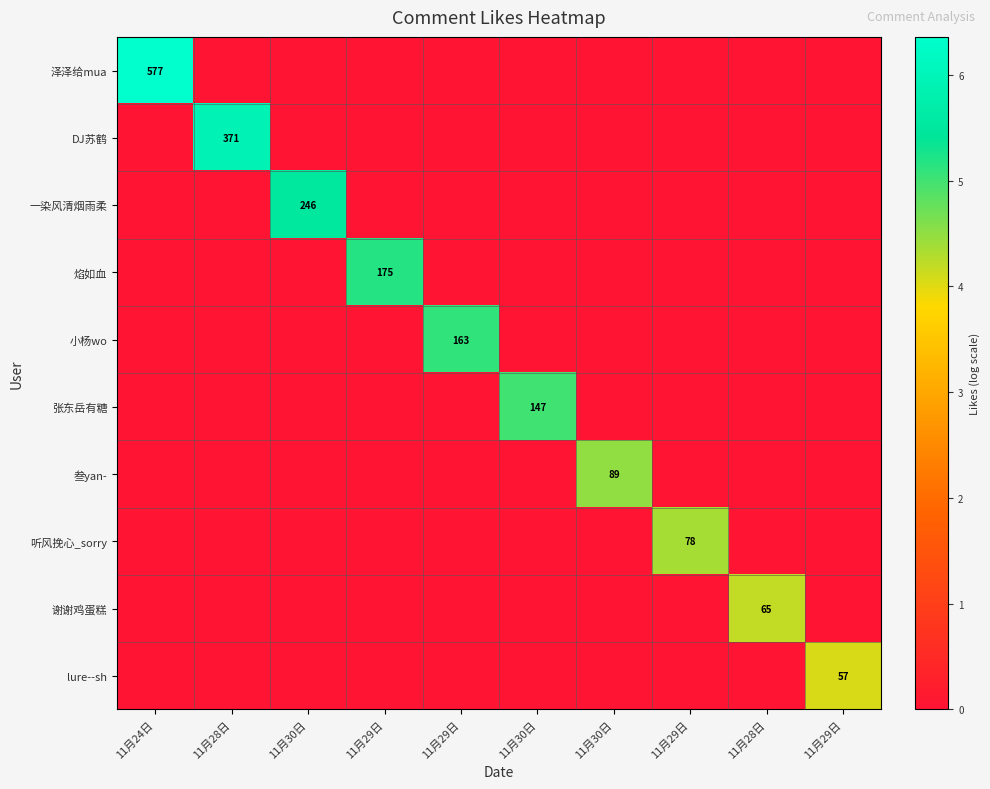

Is the value of 叁yan- at 11月28日 greater than the value of 谢谢鸡蛋糕 at 11月24日?

No